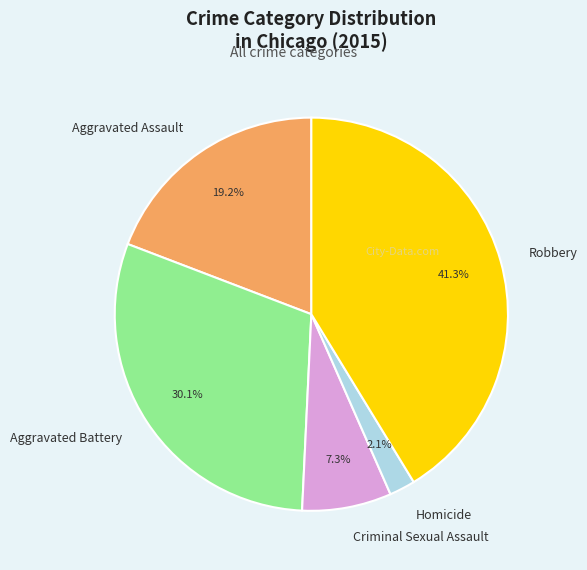

Between Robbery and Aggravated Battery, which is larger?

Robbery